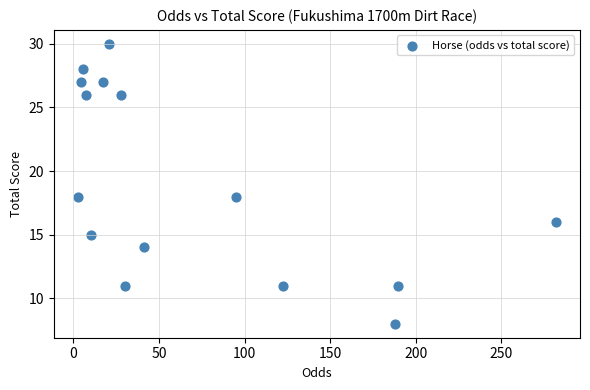

What is the range of Y values (max minus min)?

22